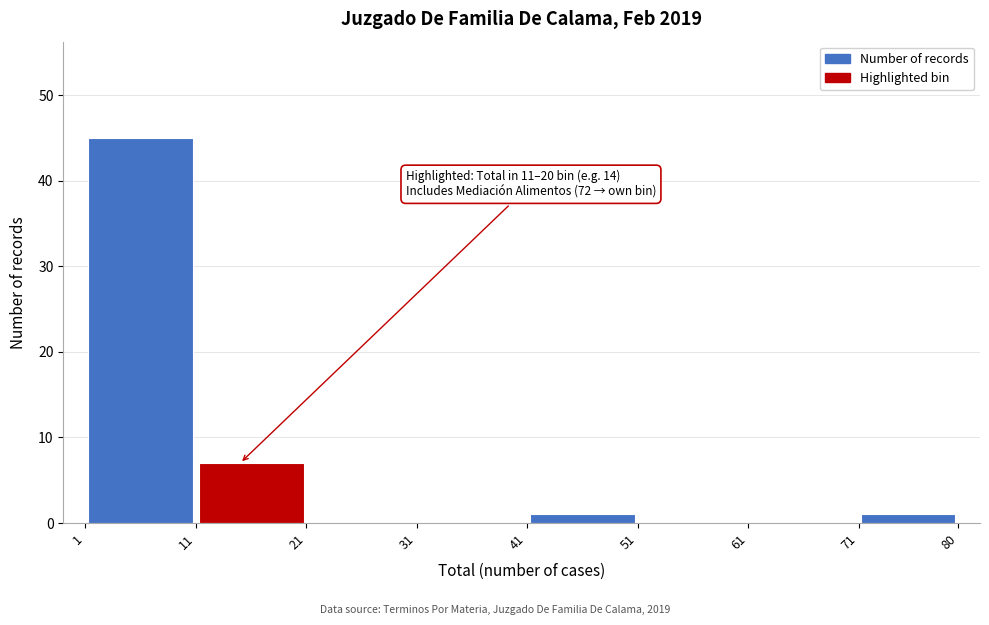

Over which range of the x-axis is the bar tallest?

1 to 11